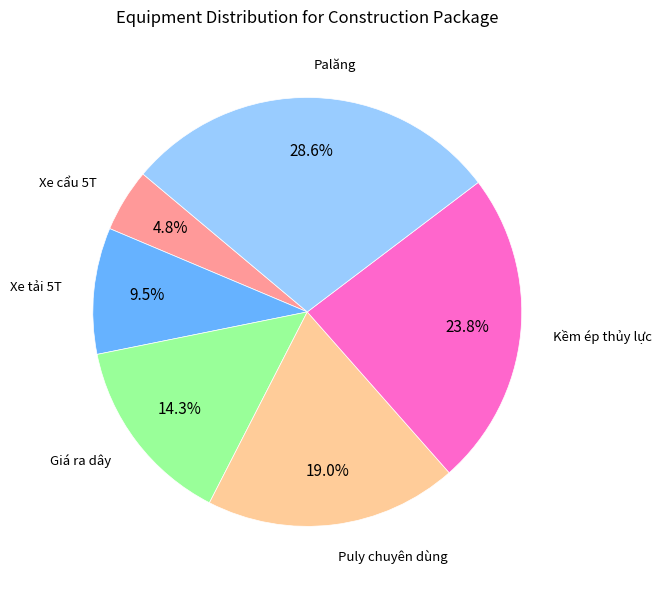

To the nearest percent, what portion does Palăng represent?

29%